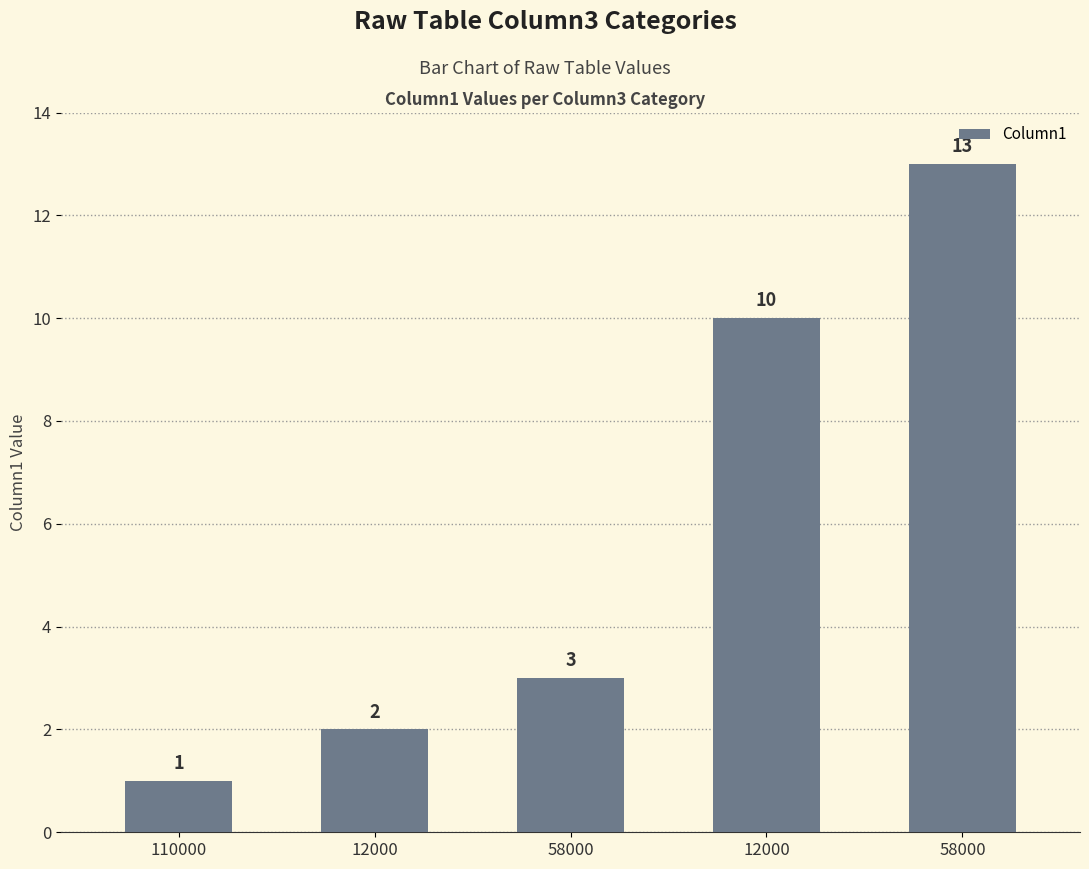

What is the greatest value displayed?

13